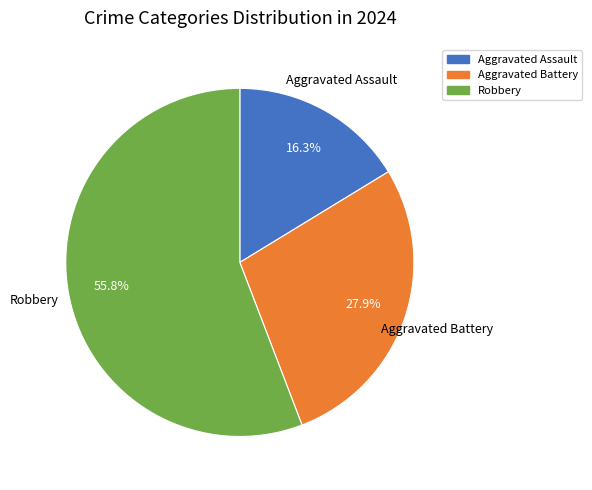

How many slices are in this pie chart?

3